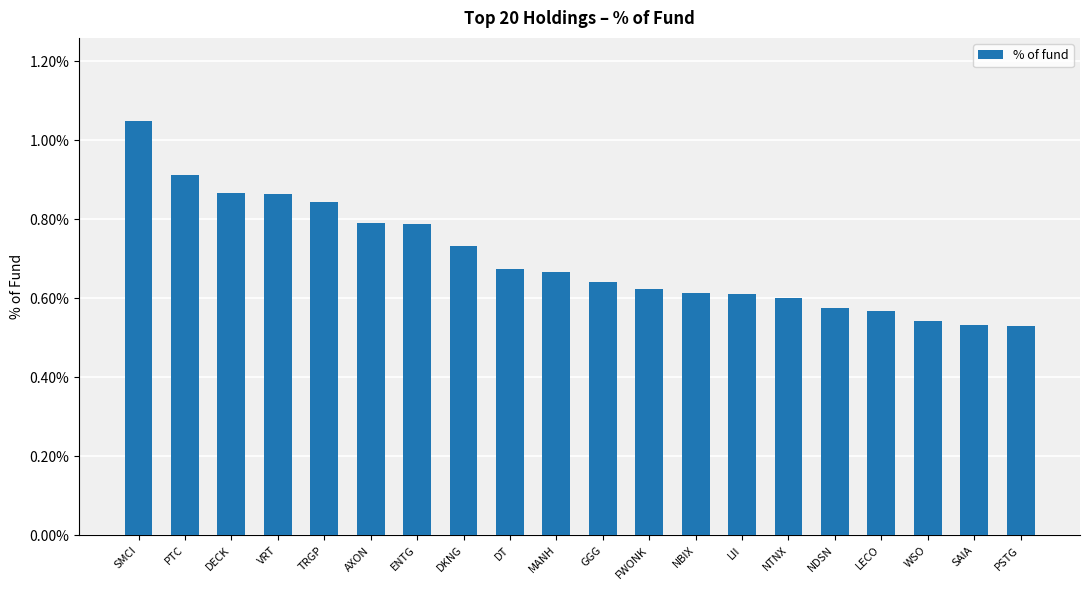

What is the difference between the values at PSTG and NTNX?

0.1